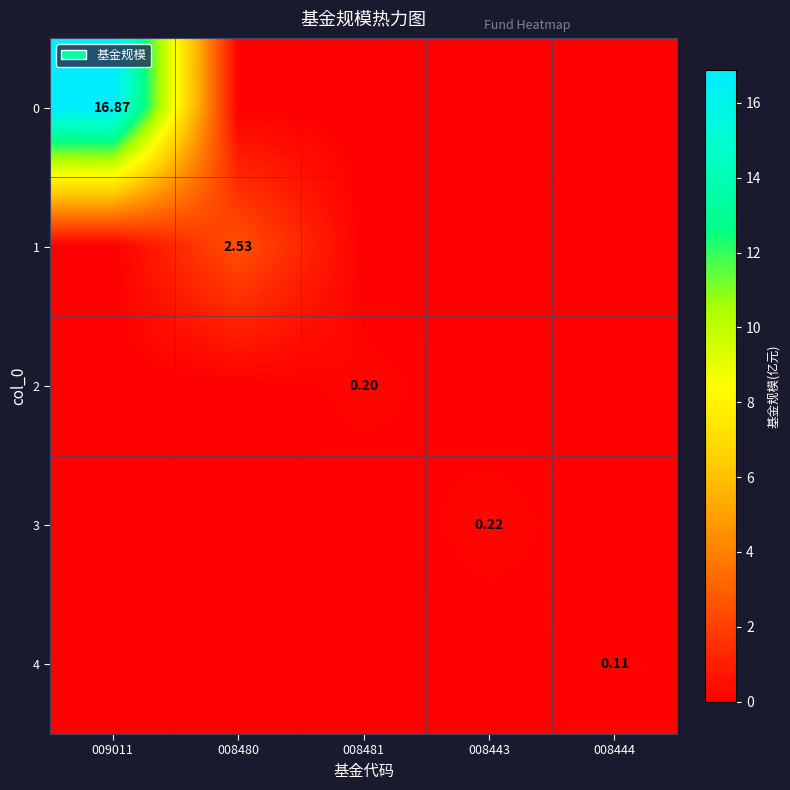

What is the maximum value for 3?

0.2